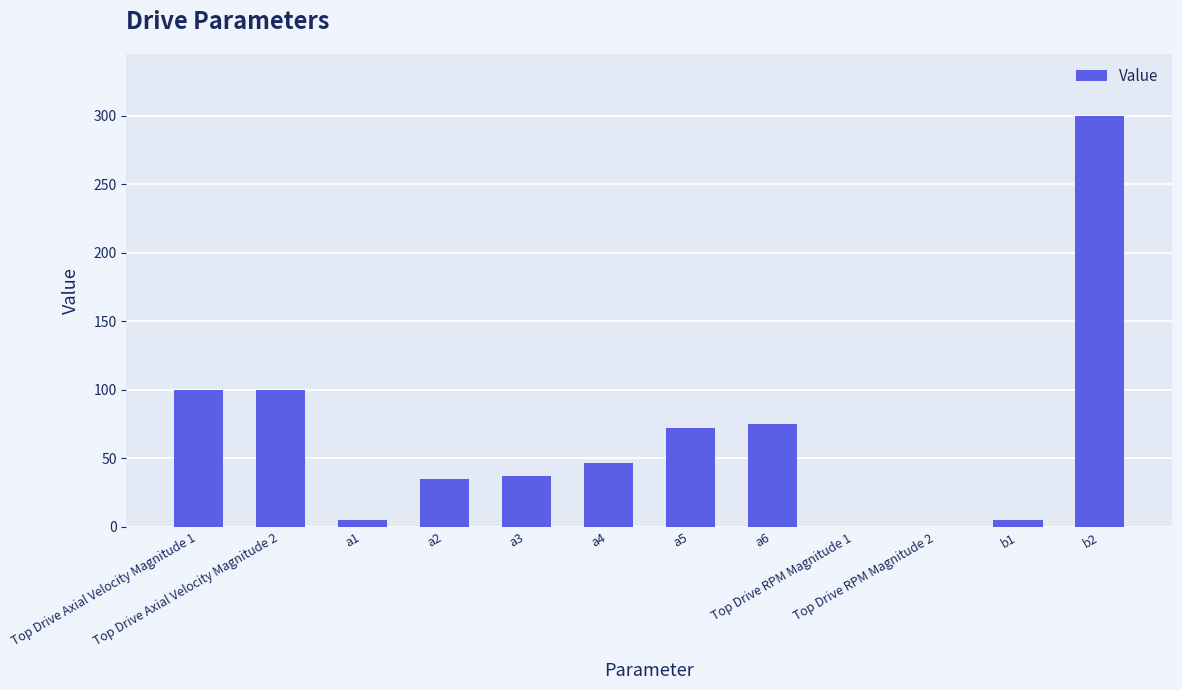

What is the change in value from Top Drive RPM Magnitude 1 to b1?

+5